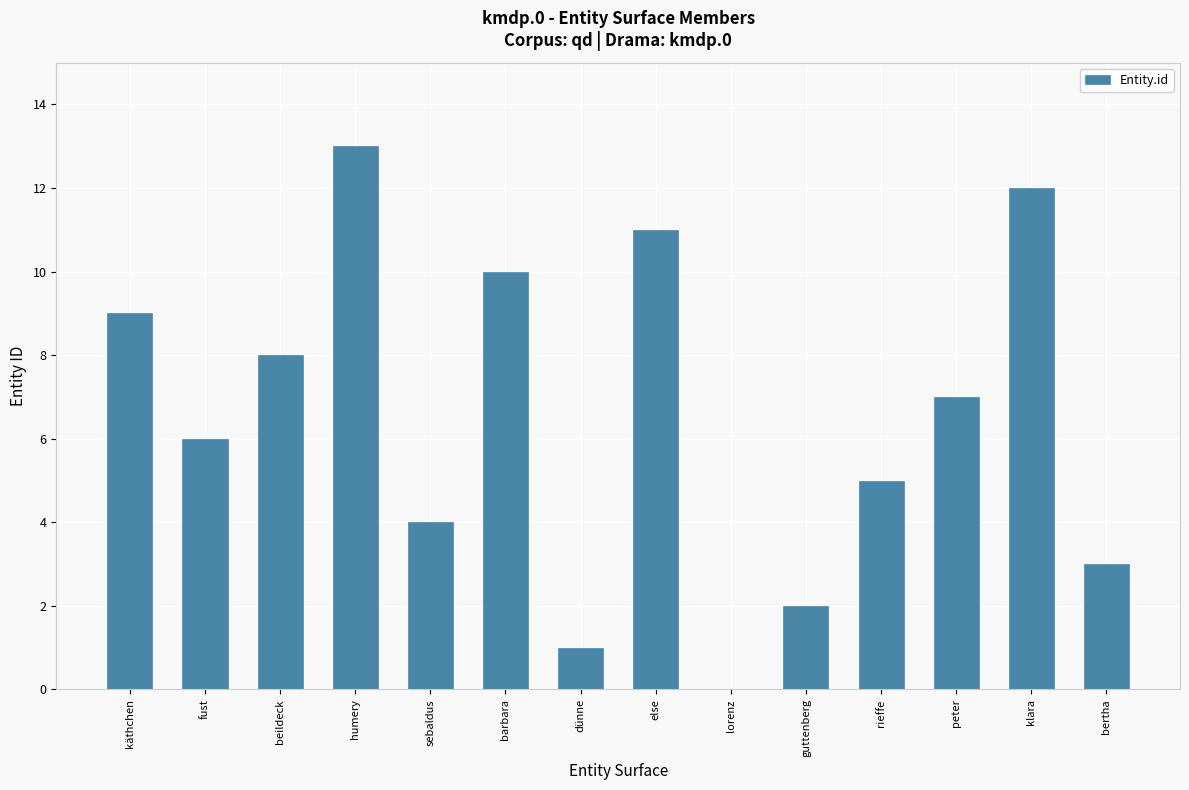

Reading left to right, what are all the values shown in this chart?

käthchen=9	fust=6	beildeck=8	humery=13	sebaldus=4	barbara=10	dünne=1	else=11	lorenz=0	guttenberg=2	rieffe=5	peter=7	klara=12	bertha=3